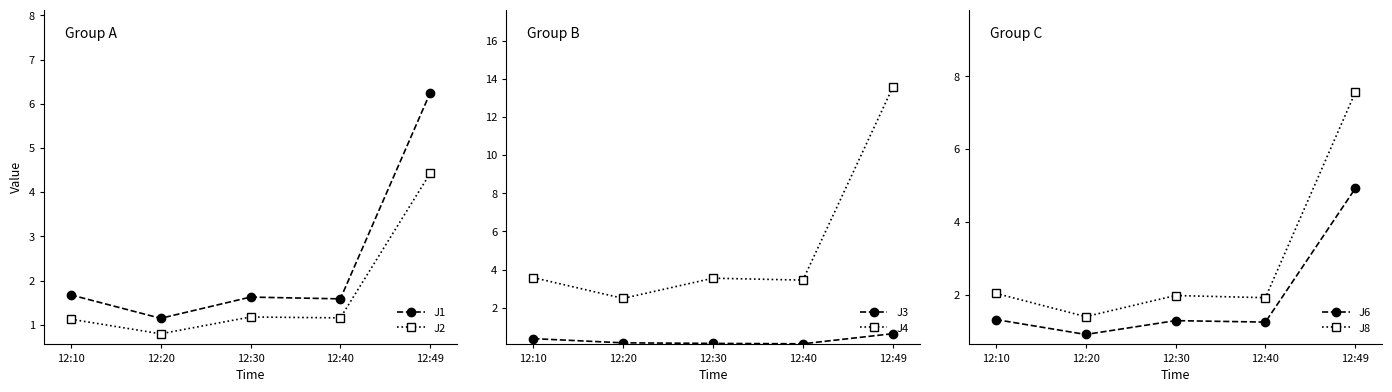

Between 12:10 and 12:30, which is larger?

12:10